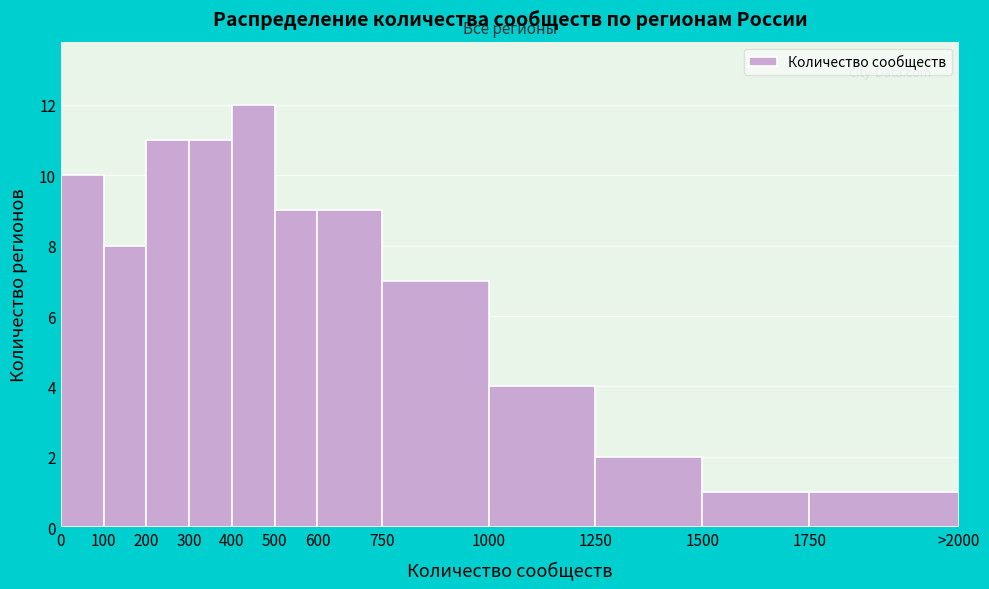

Reading left to right, transcribe all the data shown in this chart.

0=10	100=8	200=11	300=11	400=12	500=9	600=9	750=7	1000=4	1250=2	1500=1	1750=1